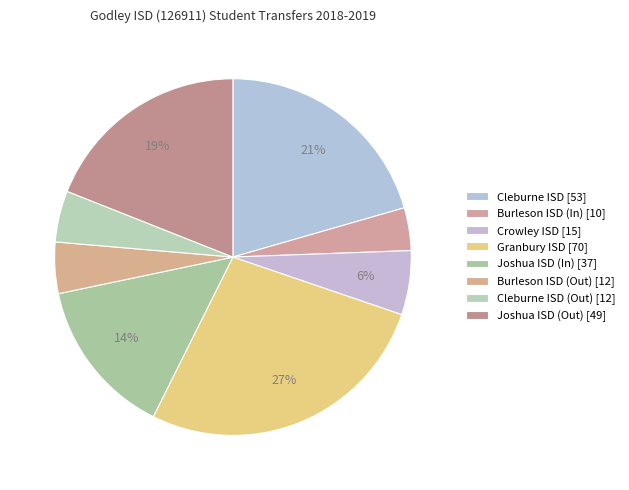

How many segments does this pie chart have?

8